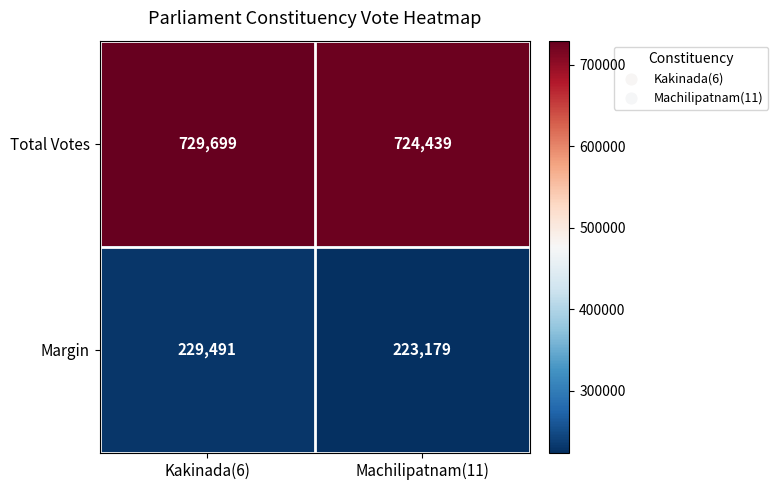

Reading left to right, what are all the values shown in this chart?

Total Votes: 729699	724439
Margin: 229491	223179